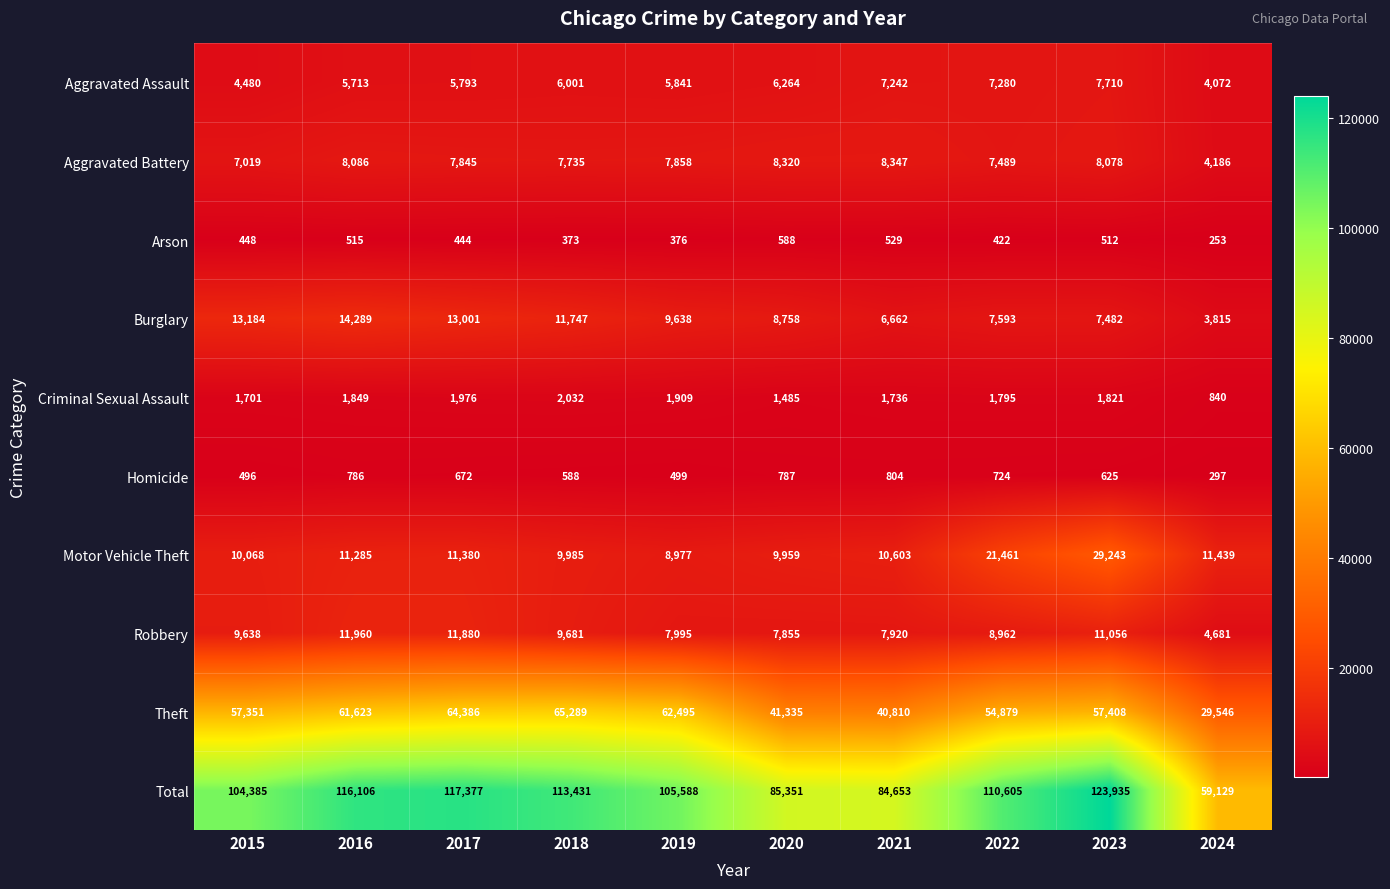

What is the approximate value of Aggravated Assault at 2018, to the nearest 50?

6000